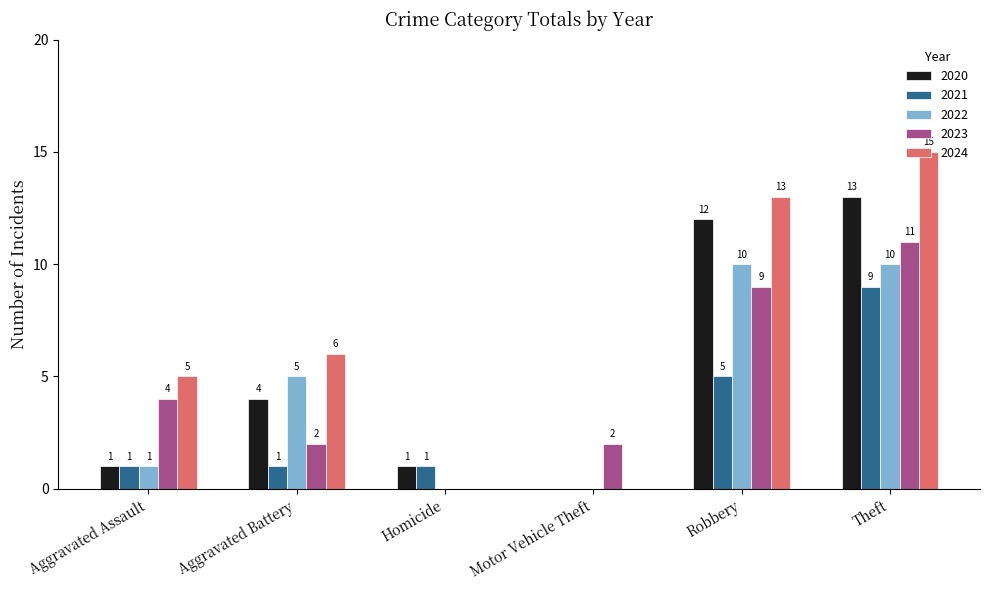

Is the value of 2024 at Homicide greater than the value of 2020 at Homicide?

No